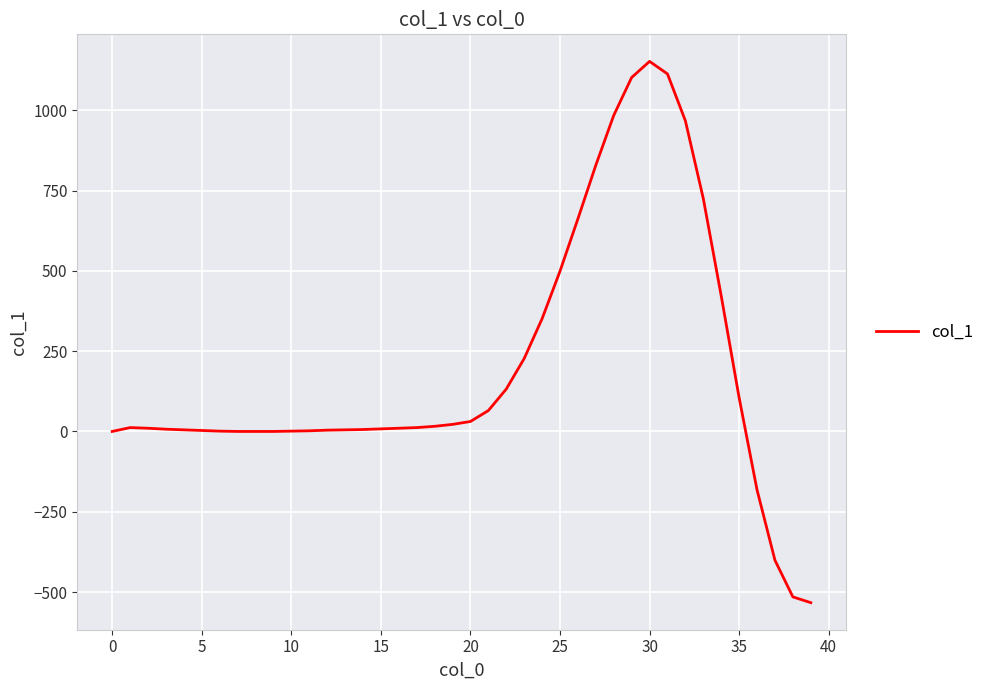

Does the chart display data point markers on the line(s)?

No